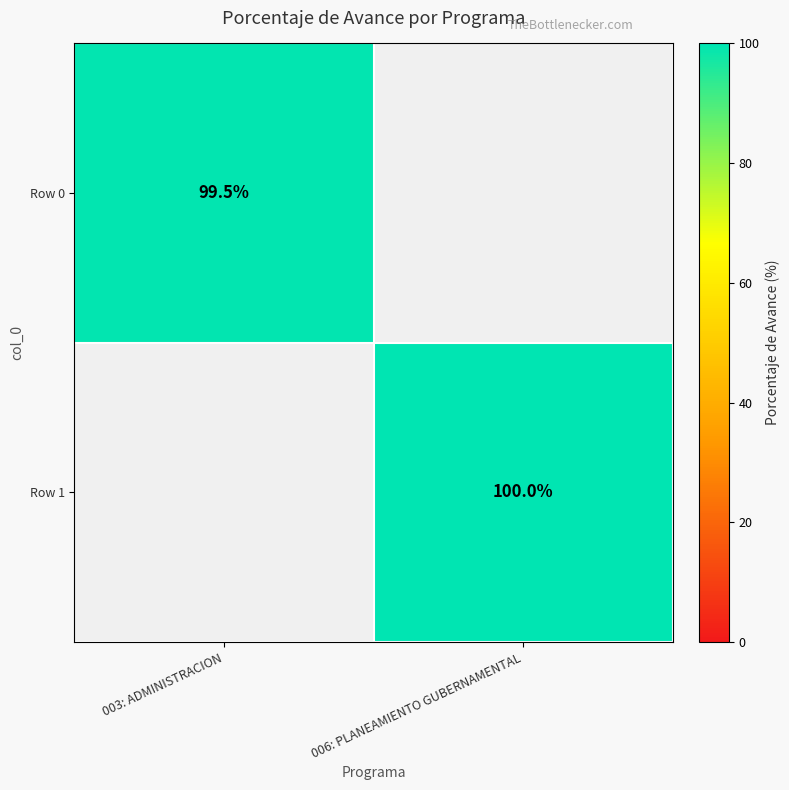

True or false: Row 1 has a value of 58.8 at 006: PLANEAMIENTO GUBERNAMENTAL.

False